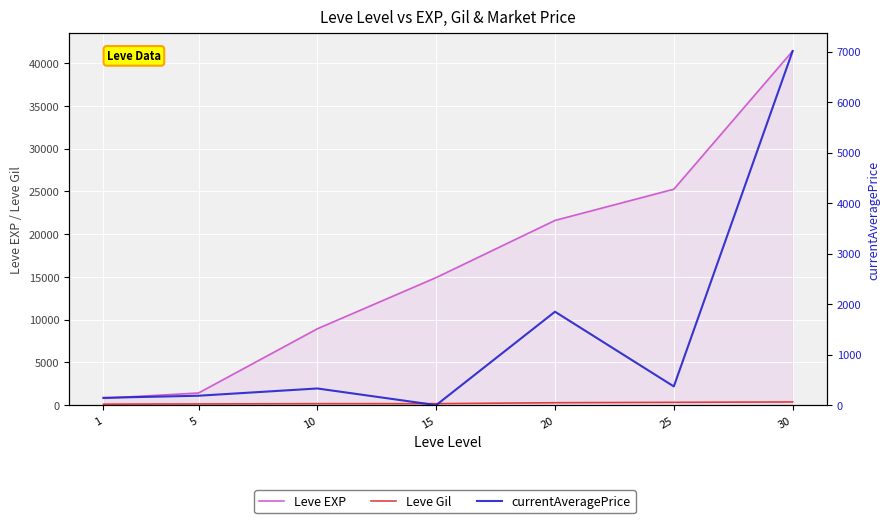

How many values in the Leve EXP series are below 14920?

3